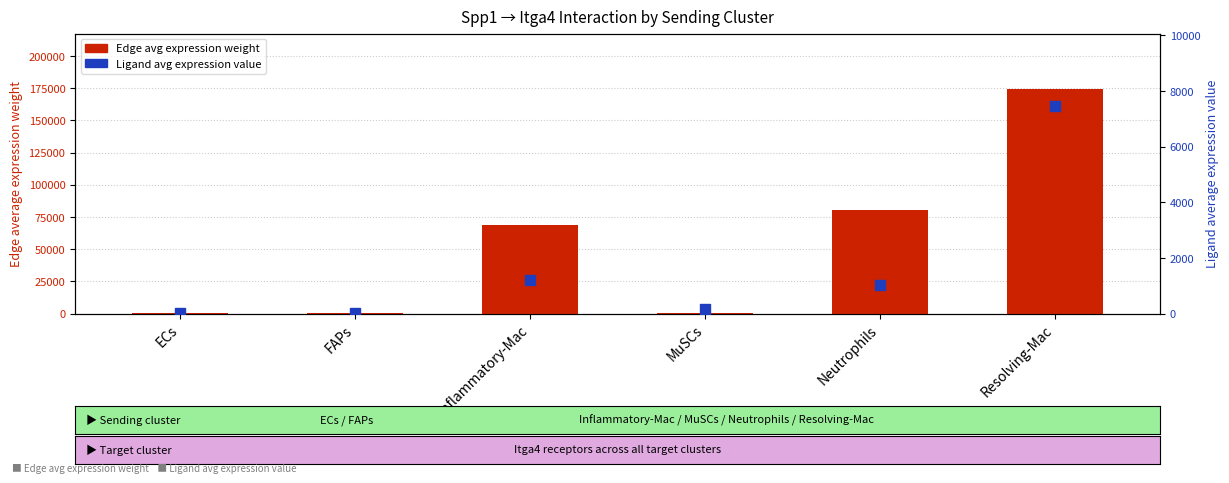

Which series reaches the maximum Y coordinate?

Edge avg expression weight